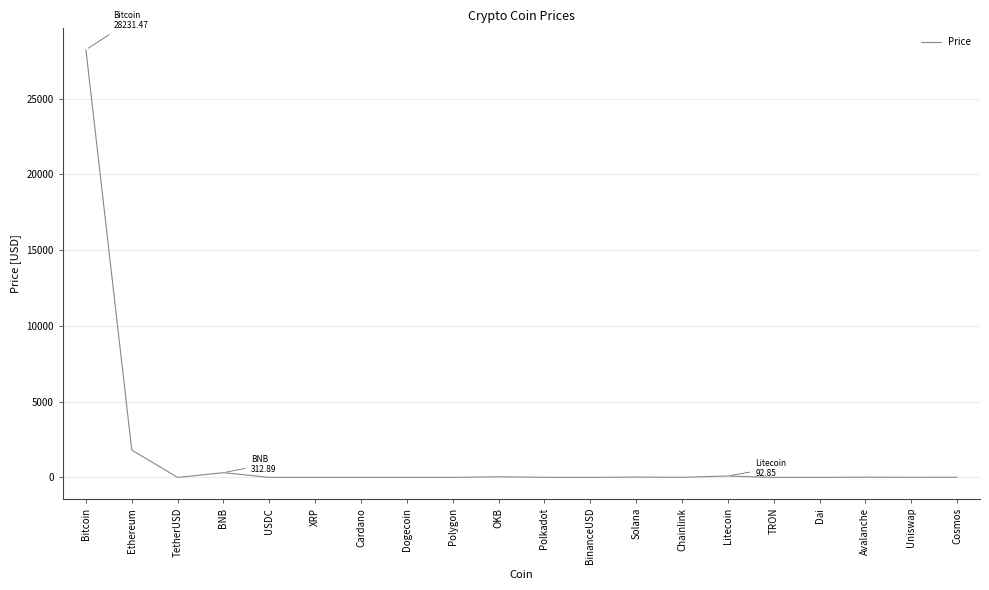

Is it true that the value at Bitcoin is 28231.5?

True